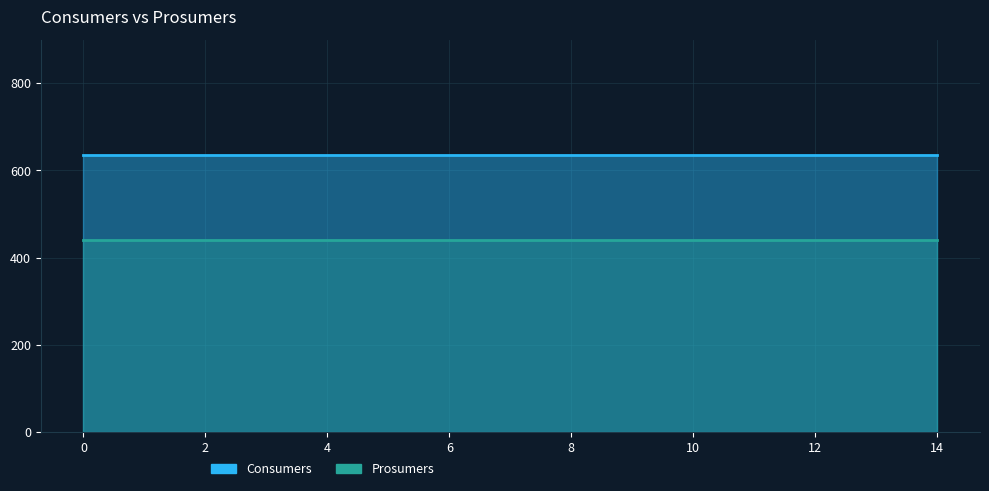

What is the average value of the Prosumers series?

440